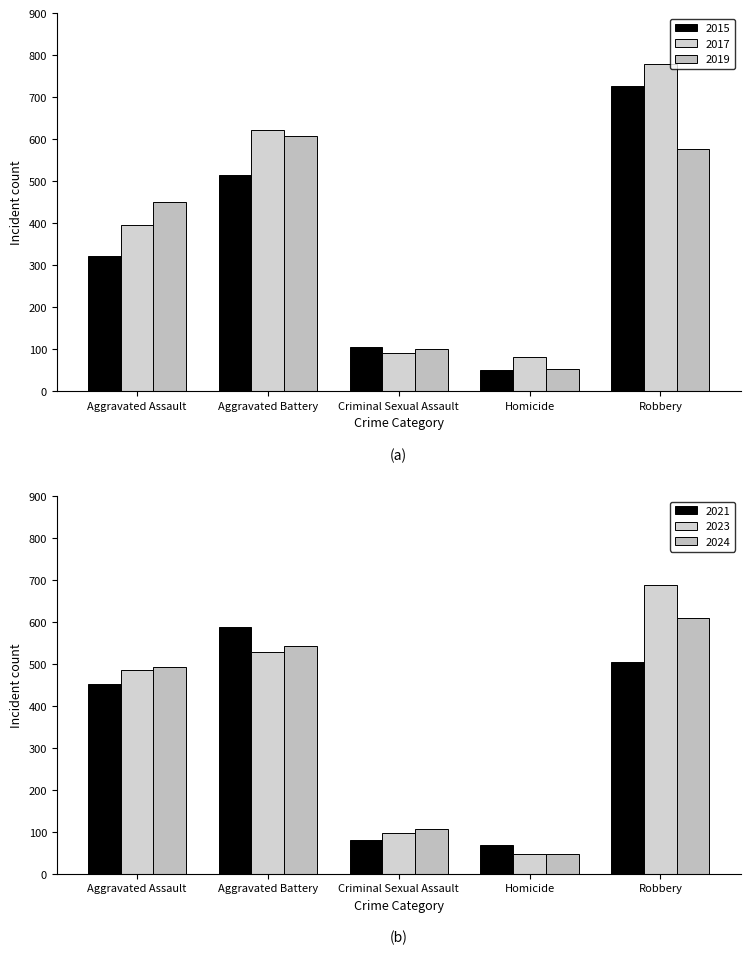

What is the spread (max minus min) of values at Homicide?

34